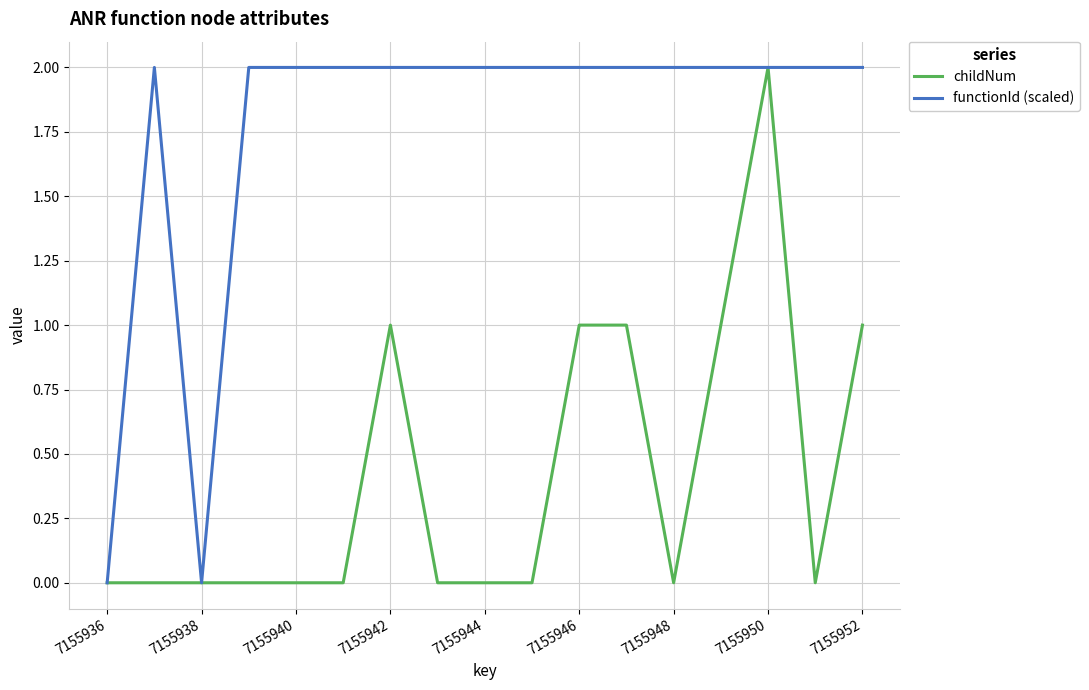

Rank the series by their average value, from lowest to highest.

childNum, functionId (scaled)